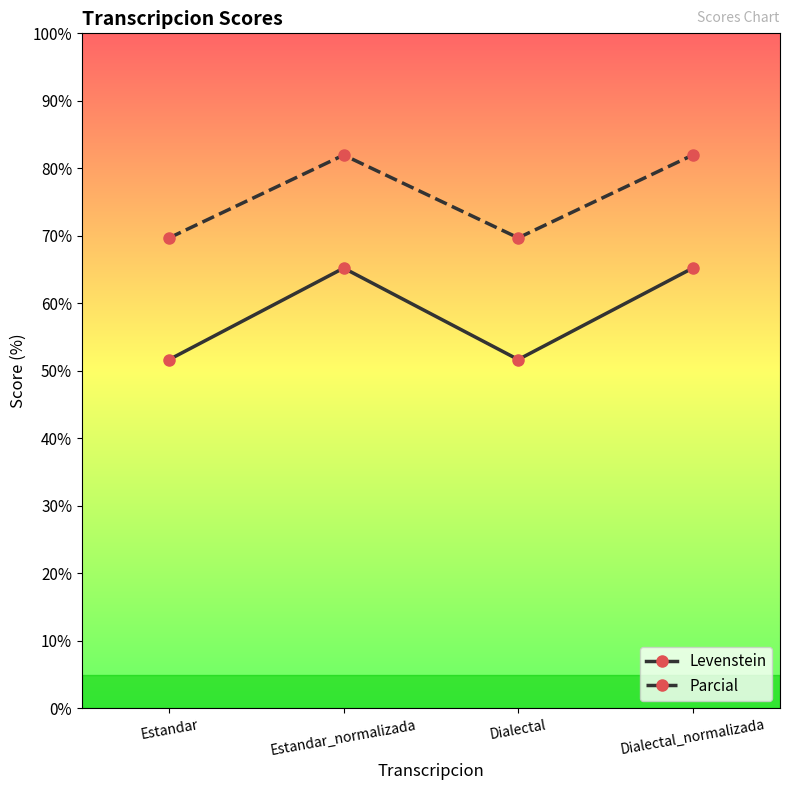

What is the label of the 3rd point from the left?

Dialectal